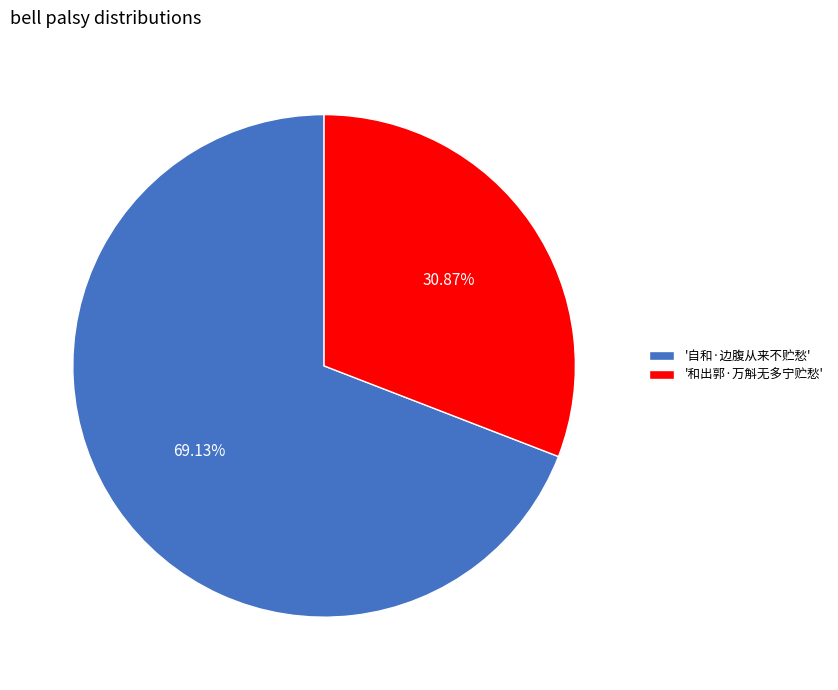

Which has a higher value, '自和·边腹从来不贮愁' or '和出郭·万斛无多宁贮愁'?

'自和·边腹从来不贮愁'